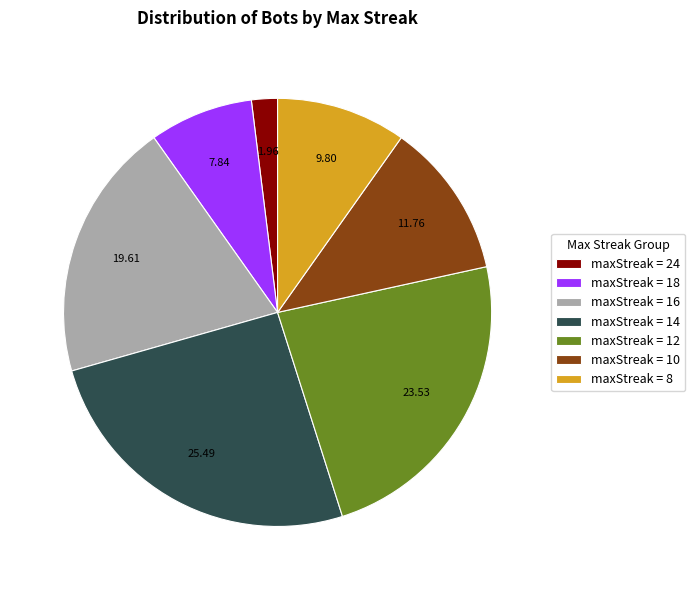

Does any single category account for the majority?

No